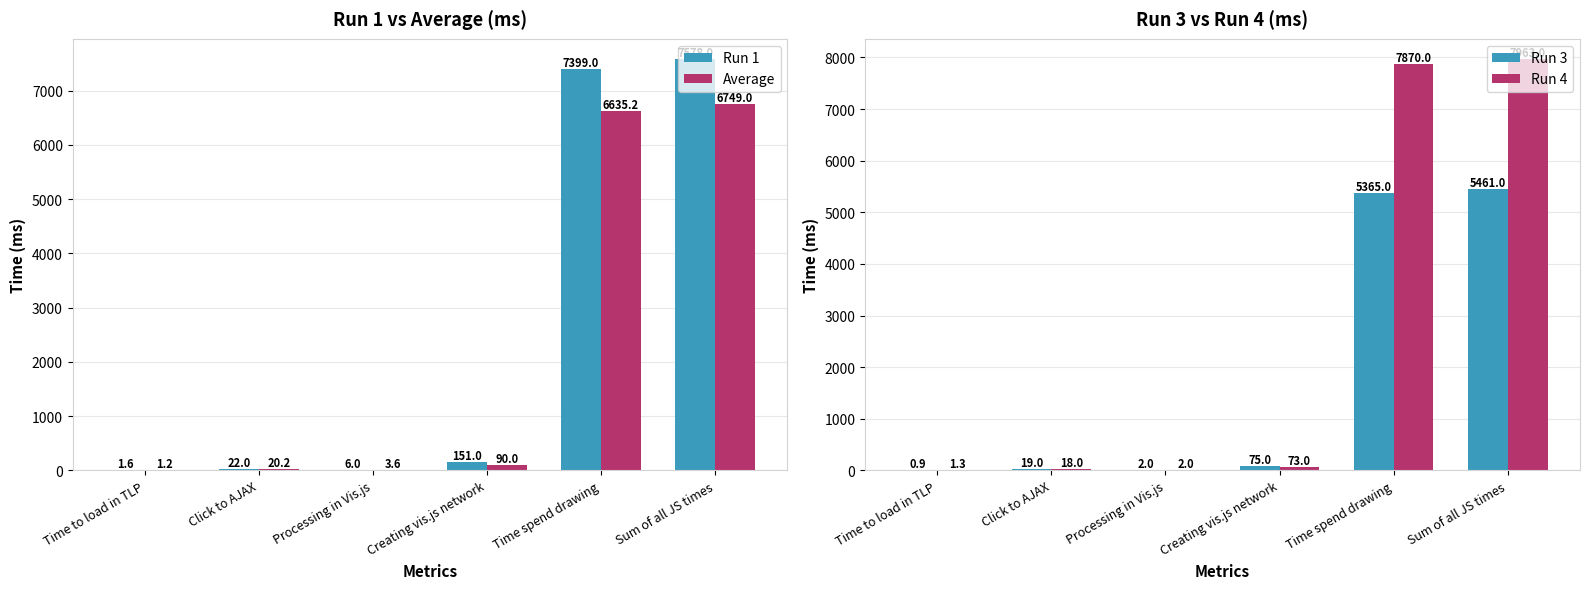

Reading left to right, what are all the values shown in this chart?

Run 1: 1.6	22.0	6.0	151.0	7399.0	7578.0
Average: 1.2	20.2	3.6	90.0	6635.2	6749.0
Run 3: 0.9	19.0	2.0	75.0	5365.0	5461.0
Run 4: 1.3	18.0	2.0	73.0	7870.0	7963.0